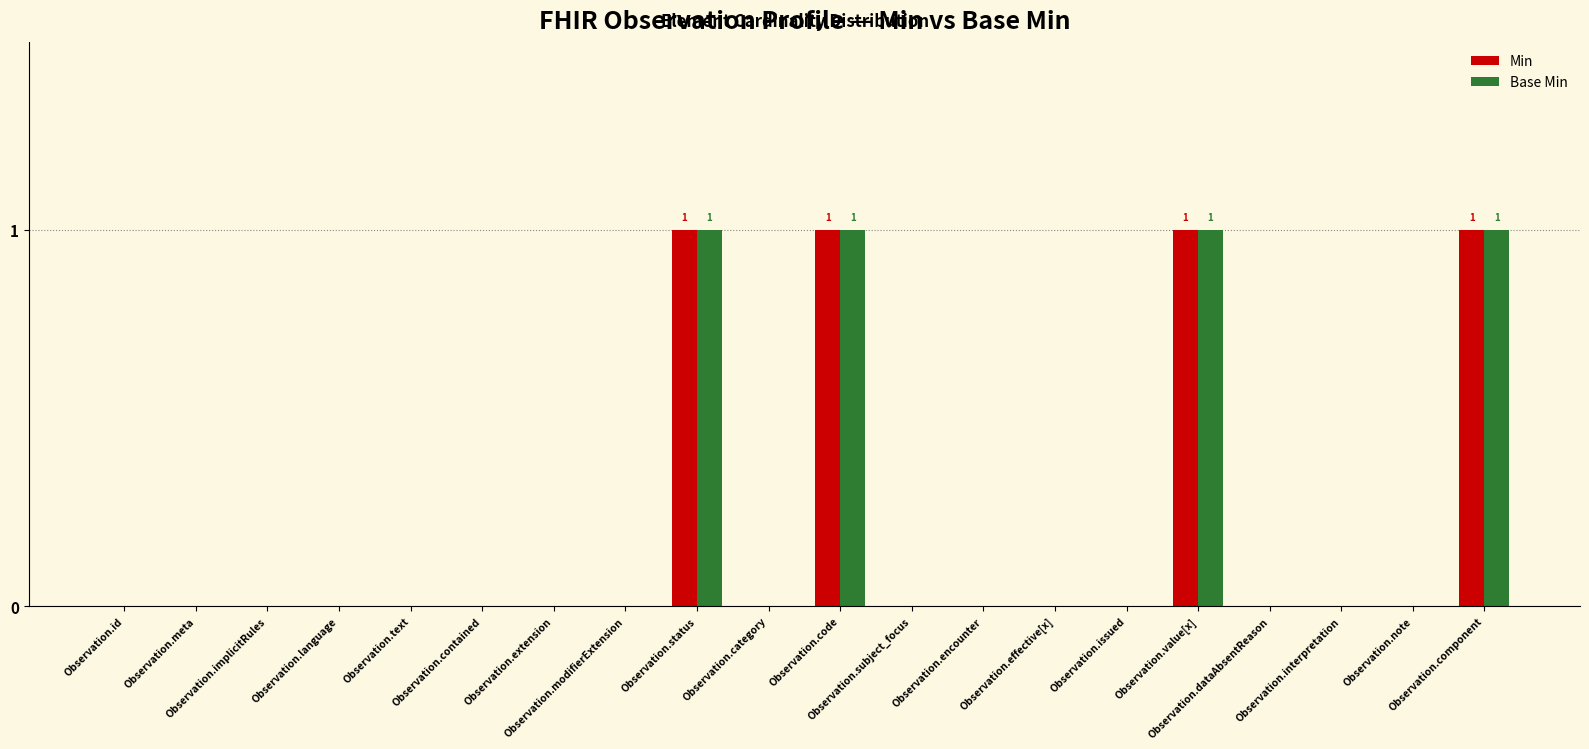

What is the sum of all Min values?

4